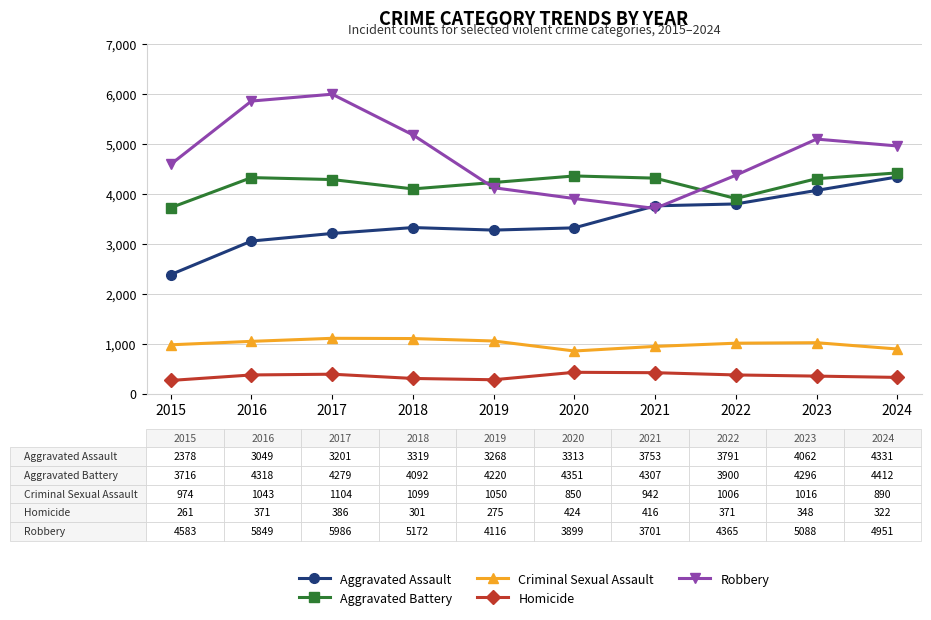

What is the value of the Aggravated Battery point at the 6th from the left?

4351